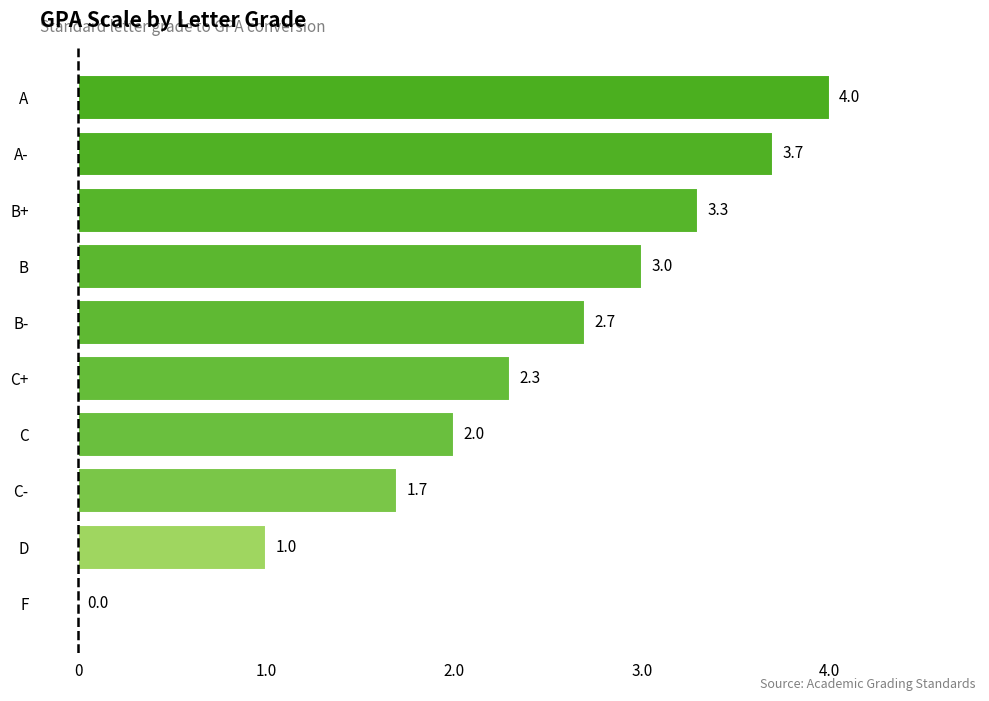

Reading top to bottom, list all the values displayed in this chart.

A=4.0	A-=3.7	B+=3.3	B=3.0	B-=2.7	C+=2.3	C=2.0	C-=1.7	D=1.0	F=0.0